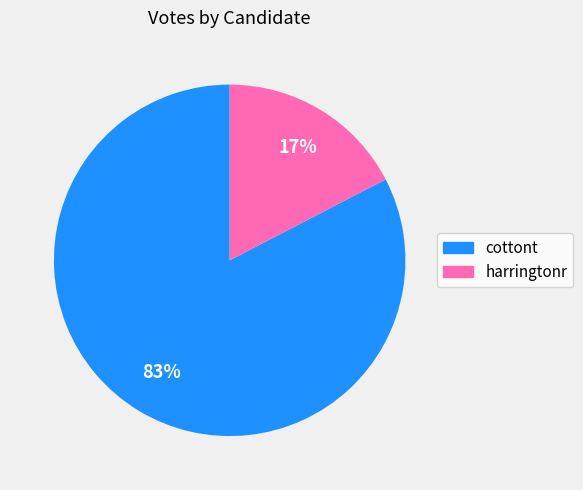

Which has a higher value, cottont or harringtonr?

cottont